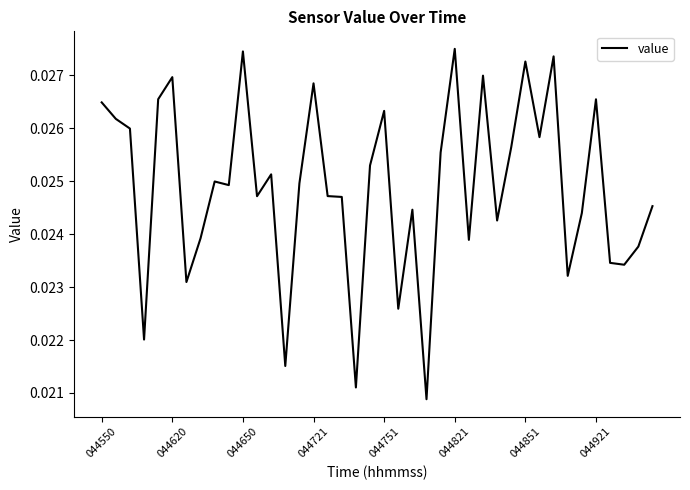

List the labels in order of value, largest first.

25, 10, 32, 30, 27, 044821, 15, 044751, 35, 044550, 20, 044620, 044650, 31, 29, 24, 19, 12, 8, 14, 9, 16, 11, 17, 39, 22, 34, 28, 044921, 26, 38, 36, 37, 33, 044851, 21, 044721, 13, 18, 23